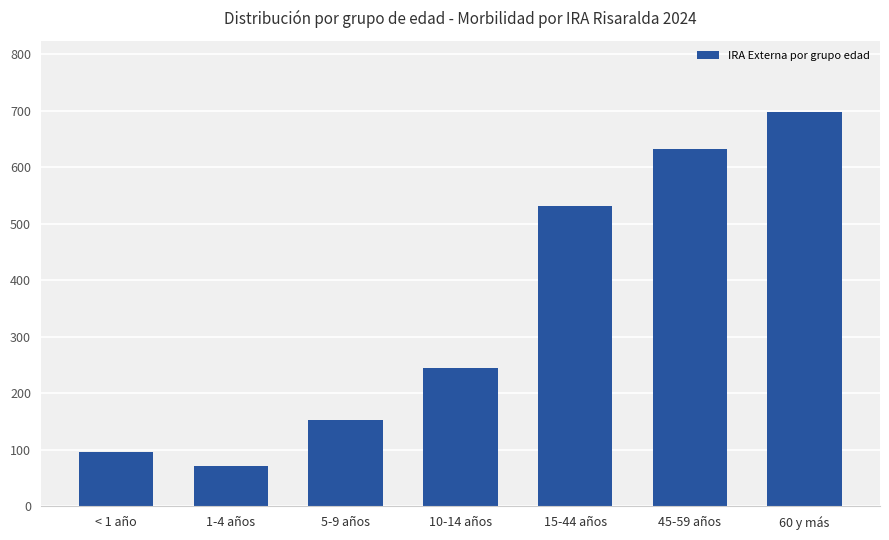

At which label is the value closest to 384?

10-14 años